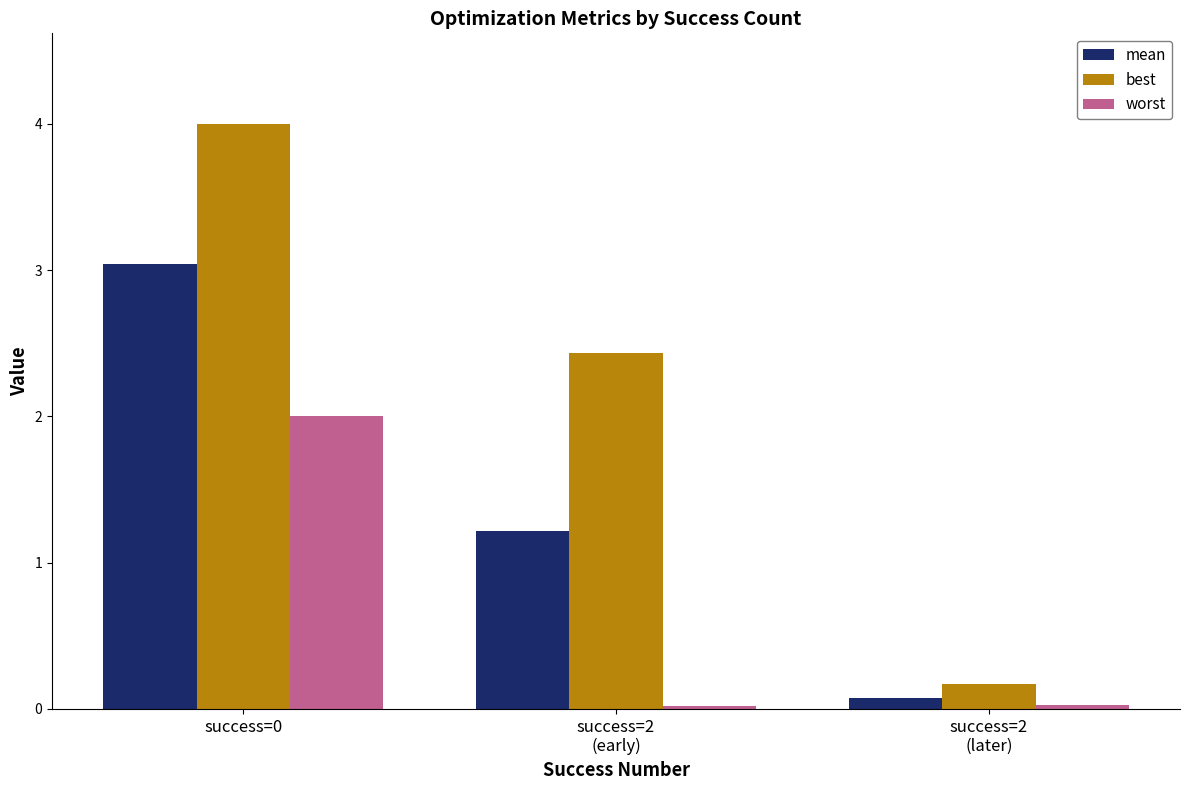

What are all the series names shown in the legend?

mean, best, worst